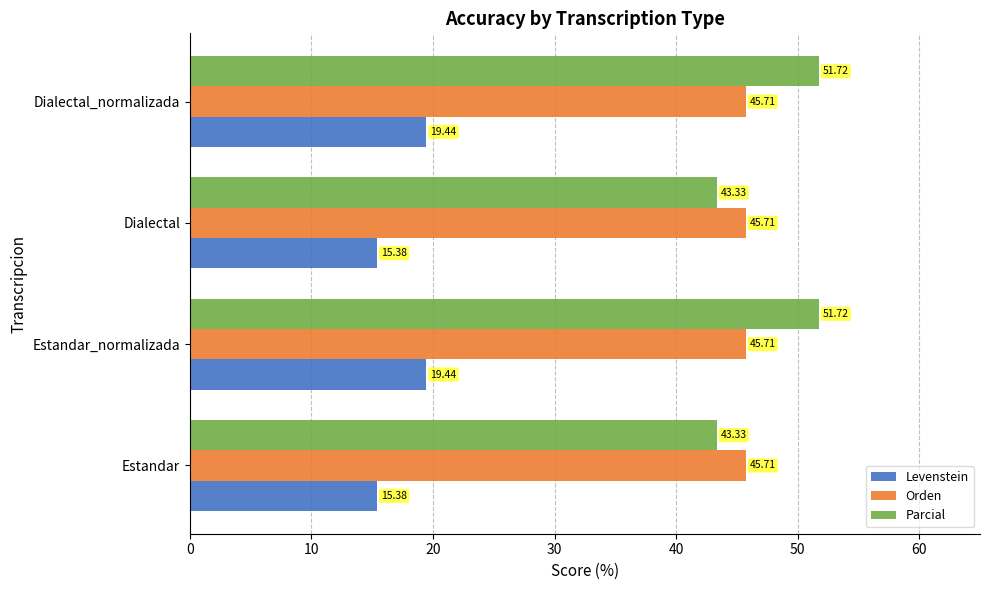

Rank the series by their maximum value, from lowest to highest.

Levenstein, Orden, Parcial